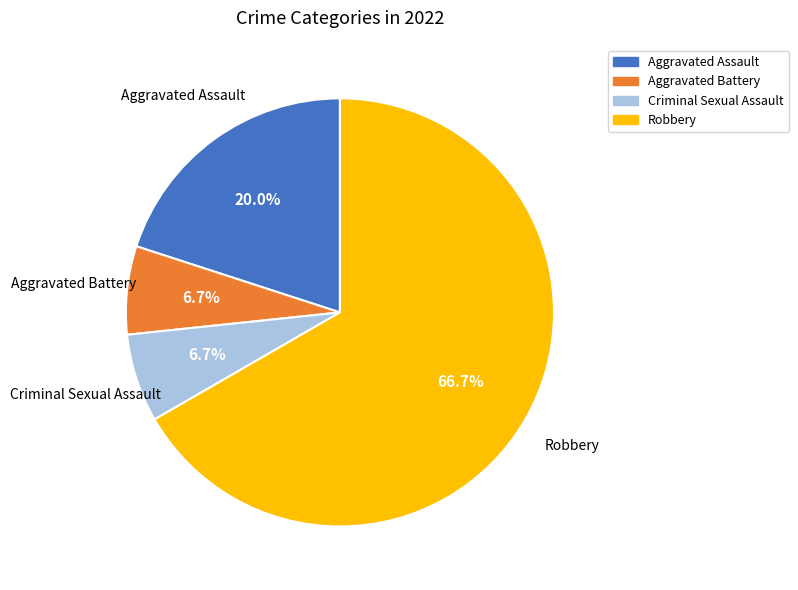

Which category has the biggest portion of the pie?

Robbery